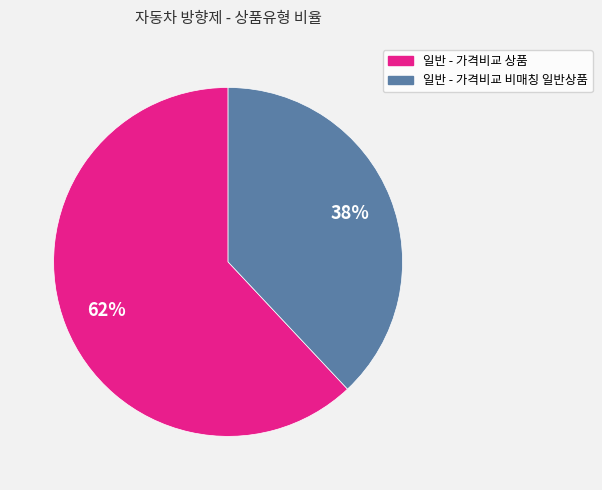

Which slice is the smallest?

일반 - 가격비교 비매칭 일반상품